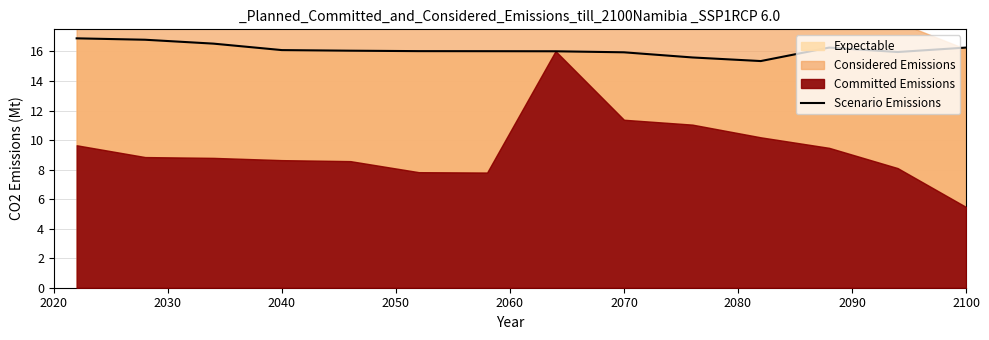

What is the lowest value of the Scenario Emissions series?

15.4